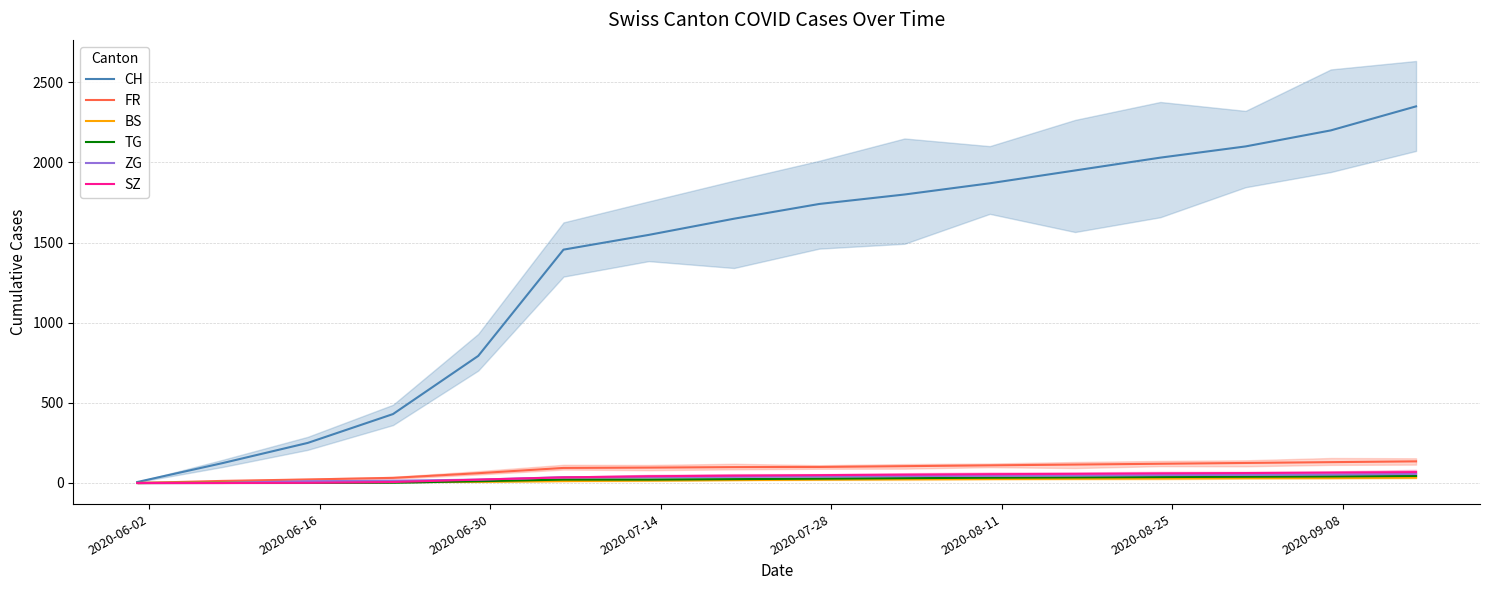

What is the highest value of the CH series?

2350